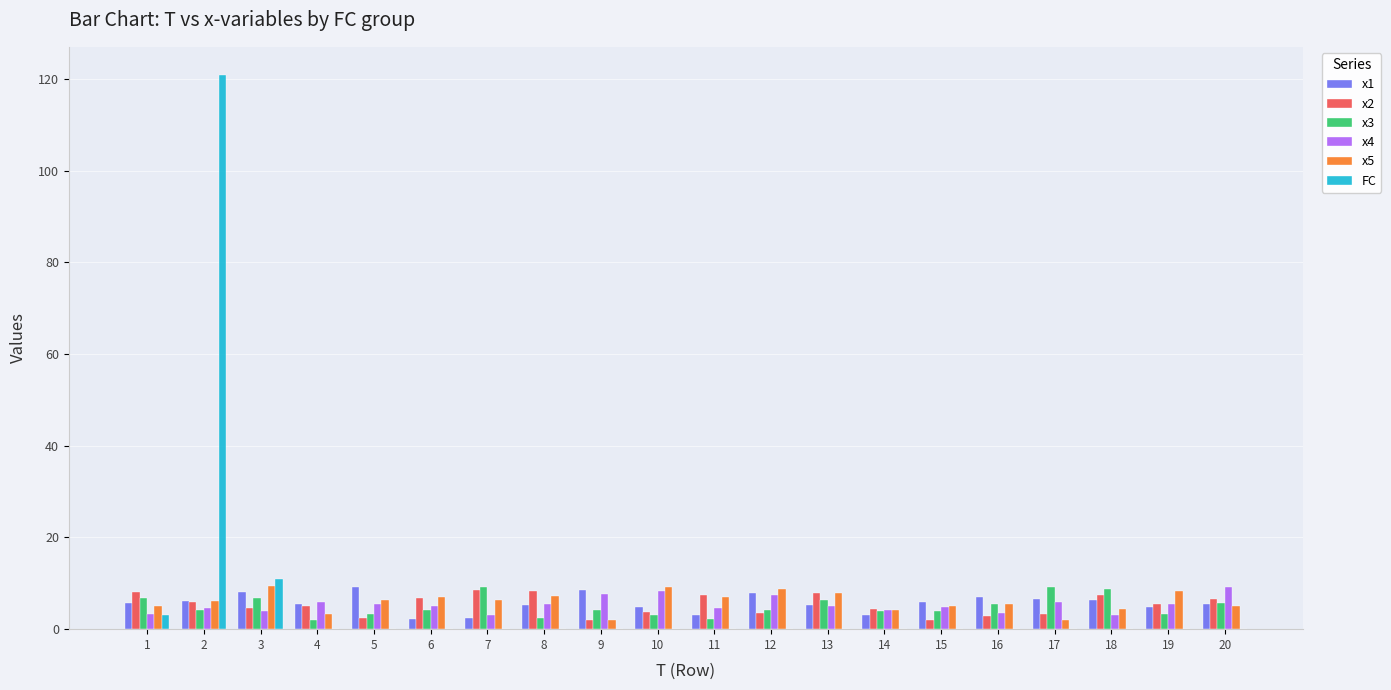

The x3 series shows 4.1 at 15. True or false?

True